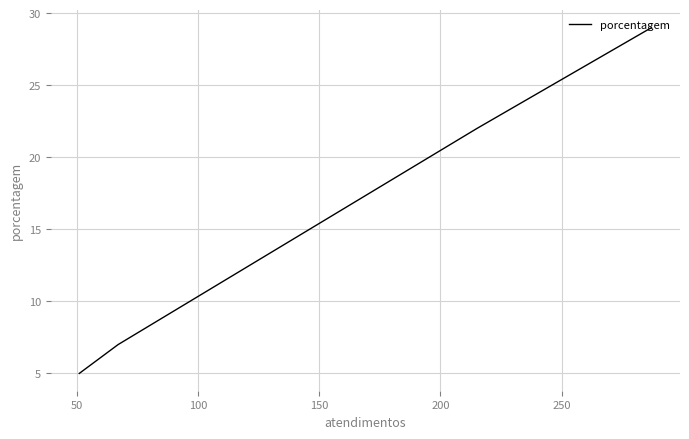

What is the greatest value displayed?

29